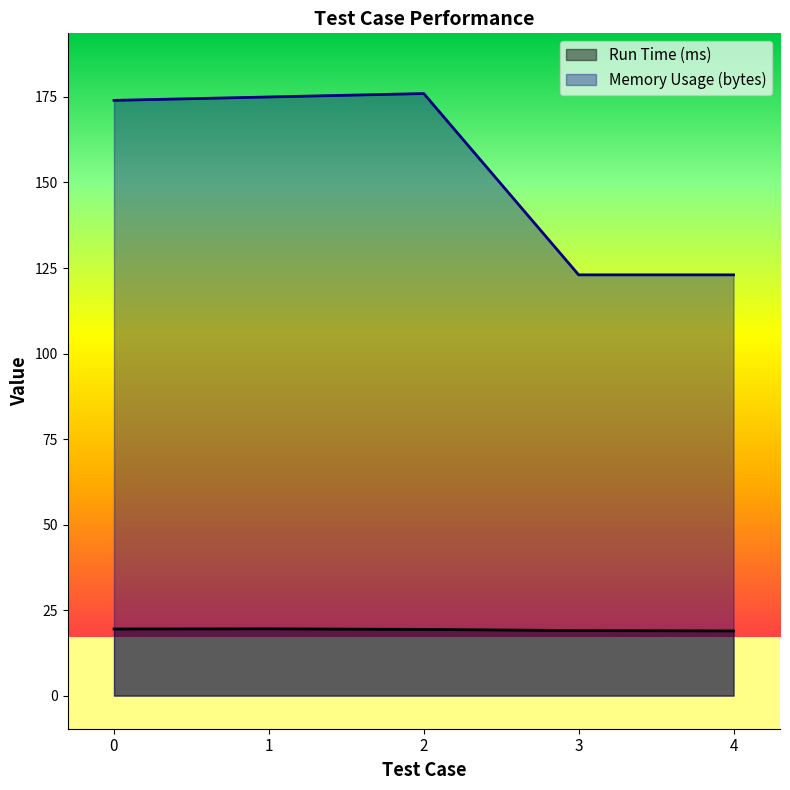

What is the value of the Memory Usage (bytes) point at the 5th from the left?

123.0